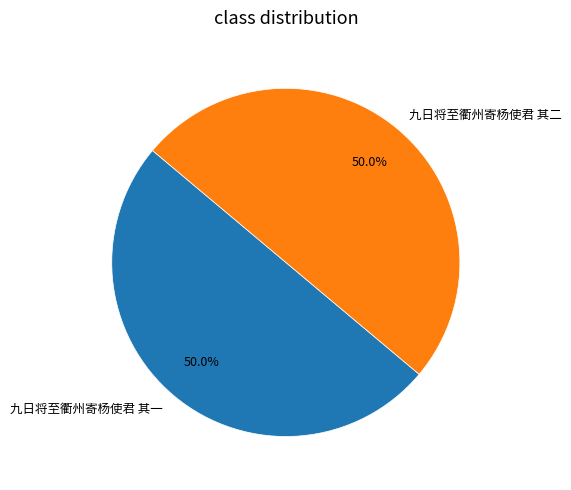

The 九日将至衢州寄杨使君 其二 slice represents 36% of the pie. True or false?

False